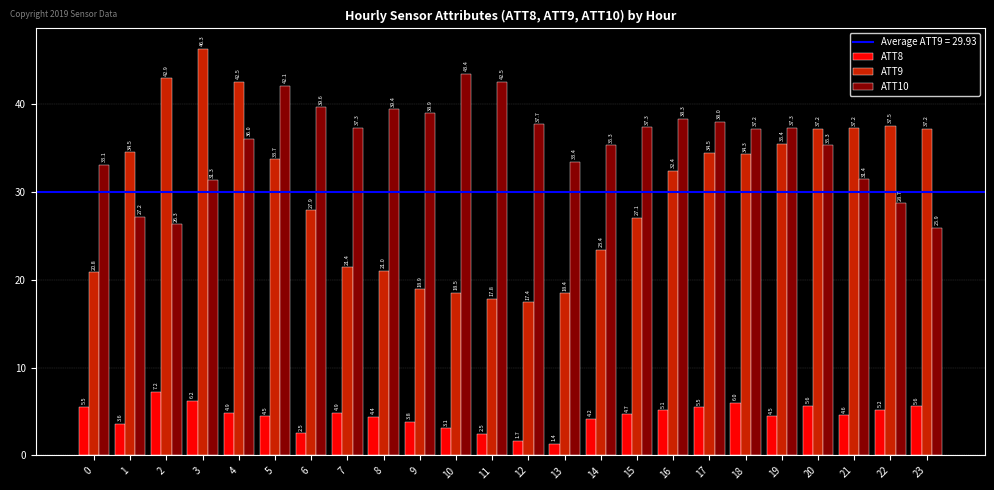

The ATT9 series shows 27.7 at 13. True or false?

False